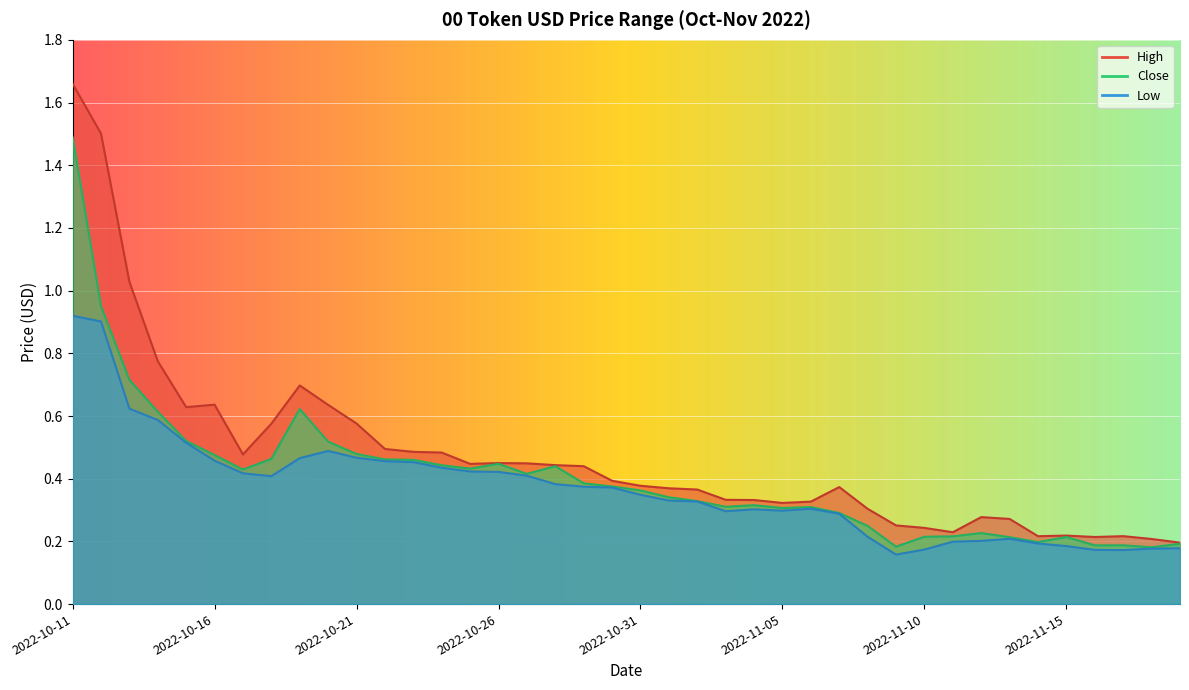

Reading right to left, what are all the values shown in this chart?

High: 2022-11-19=0.2	2022-11-18=0.2	2022-11-17=0.2	2022-11-16=0.2	2022-11-15=0.2	2022-11-14=0.2	2022-11-13=0.3	2022-11-12=0.3	2022-11-11=0.2	2022-11-10=0.2	2022-11-09=0.3	2022-11-08=0.3	2022-11-07=0.4	2022-11-06=0.3	2022-11-05=0.3	2022-11-04=0.3	2022-11-03=0.3	2022-11-02=0.4	2022-11-01=0.4	2022-10-31=0.4	2022-10-30=0.4	2022-10-29=0.4	2022-10-28=0.4	2022-10-27=0.4	2022-10-26=0.4	2022-10-25=0.4	2022-10-24=0.5	2022-10-23=0.5	2022-10-22=0.5	2022-10-21=0.6	2022-10-20=0.6	2022-10-19=0.7	2022-10-18=0.6	2022-10-17=0.5	2022-10-16=0.6	2022-10-15=0.6	2022-10-14=0.8	2022-10-13=1.0	2022-10-12=1.5	2022-10-11=1.7
Low: 2022-11-19=0.2	2022-11-18=0.2	2022-11-17=0.2	2022-11-16=0.2	2022-11-15=0.2	2022-11-14=0.2	2022-11-13=0.2	2022-11-12=0.2	2022-11-11=0.2	2022-11-10=0.2	2022-11-09=0.2	2022-11-08=0.2	2022-11-07=0.3	2022-11-06=0.3	2022-11-05=0.3	2022-11-04=0.3	2022-11-03=0.3	2022-11-02=0.3	2022-11-01=0.3	2022-10-31=0.3	2022-10-30=0.4	2022-10-29=0.4	2022-10-28=0.4	2022-10-27=0.4	2022-10-26=0.4	2022-10-25=0.4	2022-10-24=0.4	2022-10-23=0.5	2022-10-22=0.5	2022-10-21=0.5	2022-10-20=0.5	2022-10-19=0.5	2022-10-18=0.4	2022-10-17=0.4	2022-10-16=0.5	2022-10-15=0.5	2022-10-14=0.6	2022-10-13=0.6	2022-10-12=0.9	2022-10-11=0.9
Close: 2022-11-19=0.2	2022-11-18=0.2	2022-11-17=0.2	2022-11-16=0.2	2022-11-15=0.2	2022-11-14=0.2	2022-11-13=0.2	2022-11-12=0.2	2022-11-11=0.2	2022-11-10=0.2	2022-11-09=0.2	2022-11-08=0.2	2022-11-07=0.3	2022-11-06=0.3	2022-11-05=0.3	2022-11-04=0.3	2022-11-03=0.3	2022-11-02=0.3	2022-11-01=0.3	2022-10-31=0.4	2022-10-30=0.4	2022-10-29=0.4	2022-10-28=0.4	2022-10-27=0.4	2022-10-26=0.4	2022-10-25=0.4	2022-10-24=0.4	2022-10-23=0.5	2022-10-22=0.5	2022-10-21=0.5	2022-10-20=0.5	2022-10-19=0.6	2022-10-18=0.5	2022-10-17=0.4	2022-10-16=0.5	2022-10-15=0.5	2022-10-14=0.6	2022-10-13=0.7	2022-10-12=1.0	2022-10-11=1.5